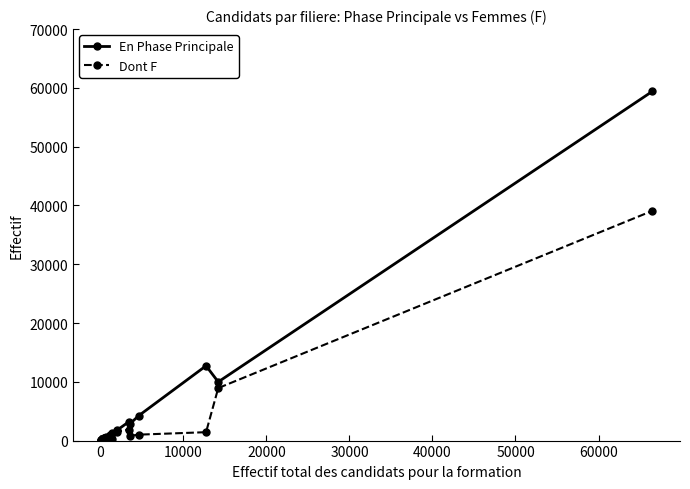

Which series has the widest spread of values?

En Phase Principale